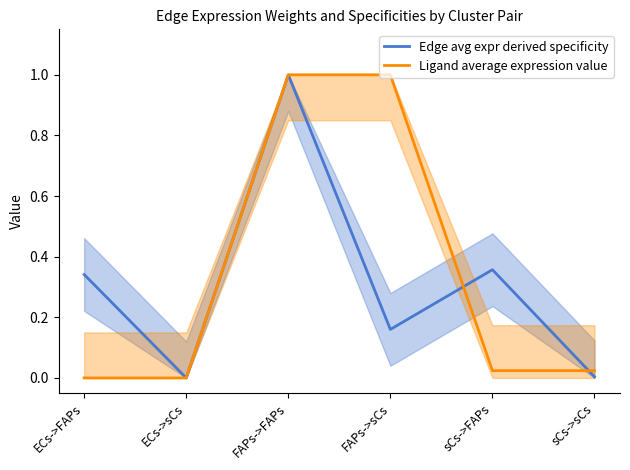

Reading right to left, extract all data points from this chart.

Edge avg expr derived specificity: 0.0	0.4	0.2	1.0	0.0	0.3
Ligand average expression value: 0.0	0.0	1.0	1.0	0.0	0.0